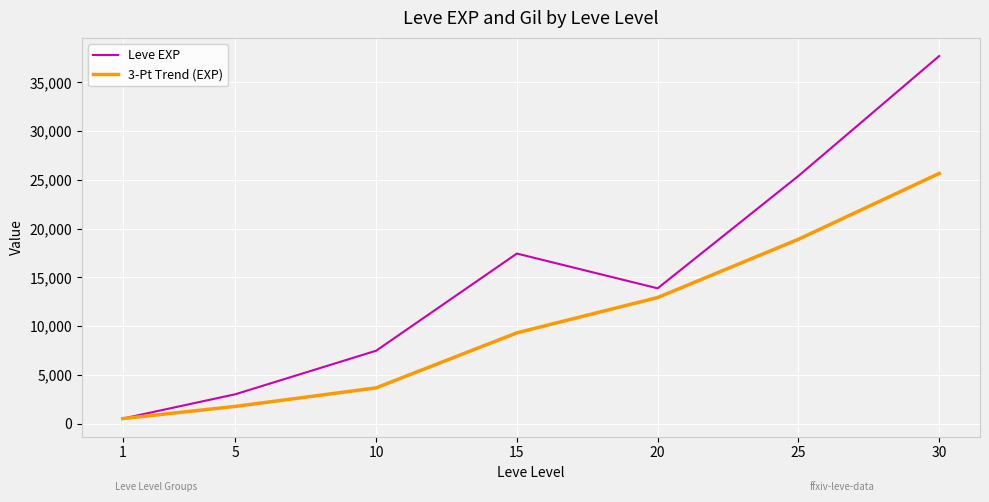

What is the highest value of the 3-Pt Trend (EXP) series?

25667.2